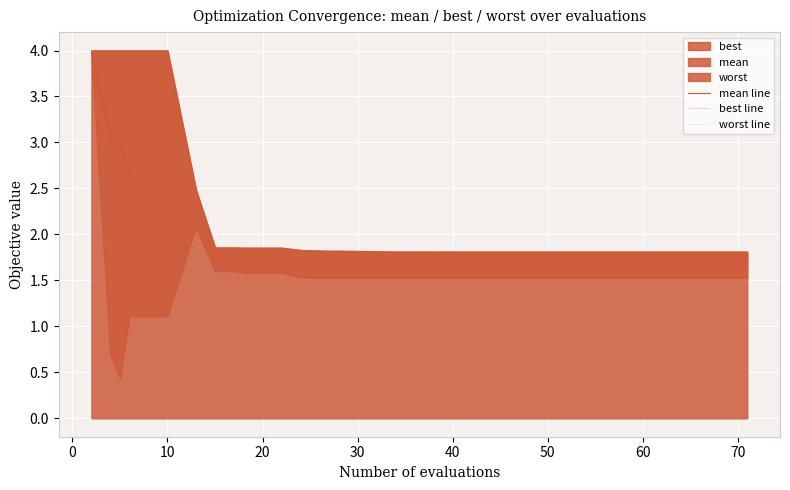

At 70, list the series in order from smallest to largest.

best line, mean line, worst line